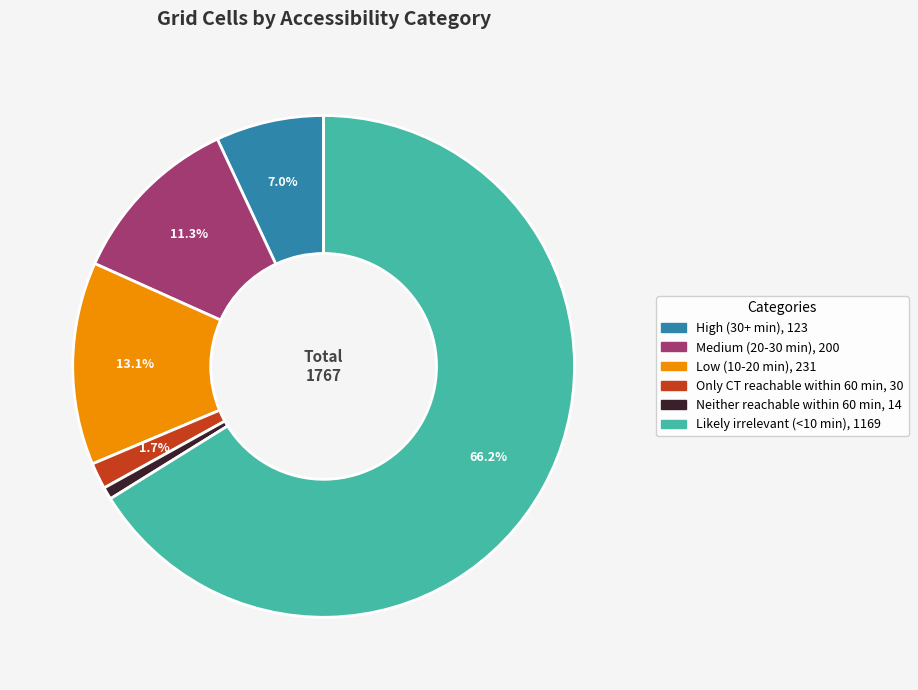

Which category has the biggest portion of the pie?

Likely irrelevant (<10 min)